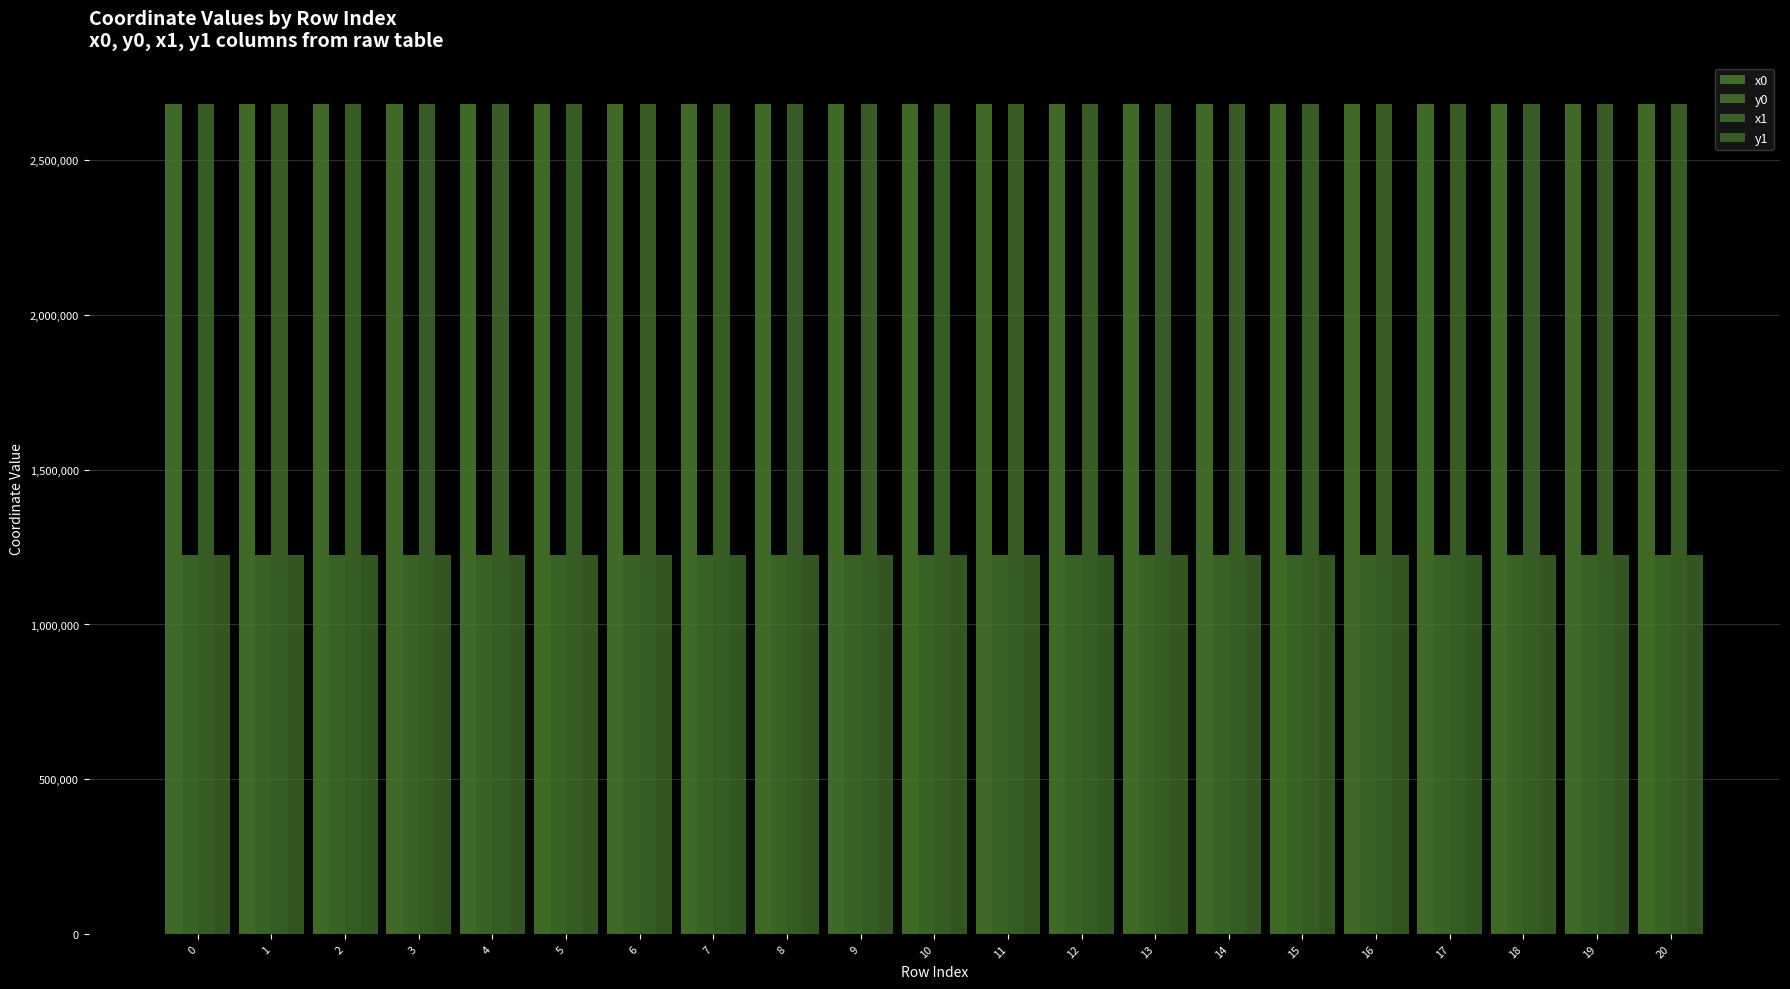

How many data points in y0 are less than 1224508?

10